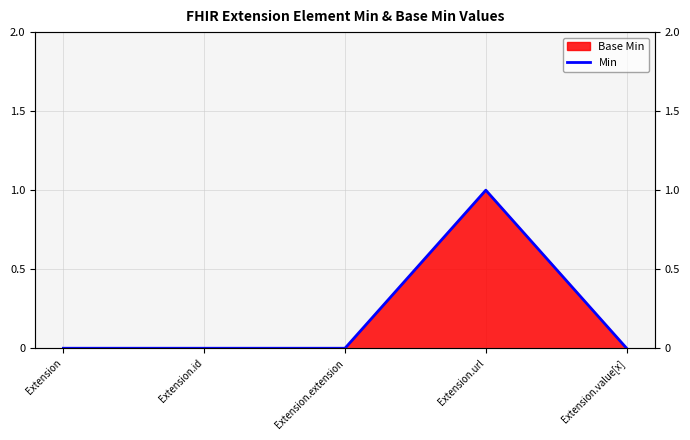

Where is the first local maximum?

Extension.url